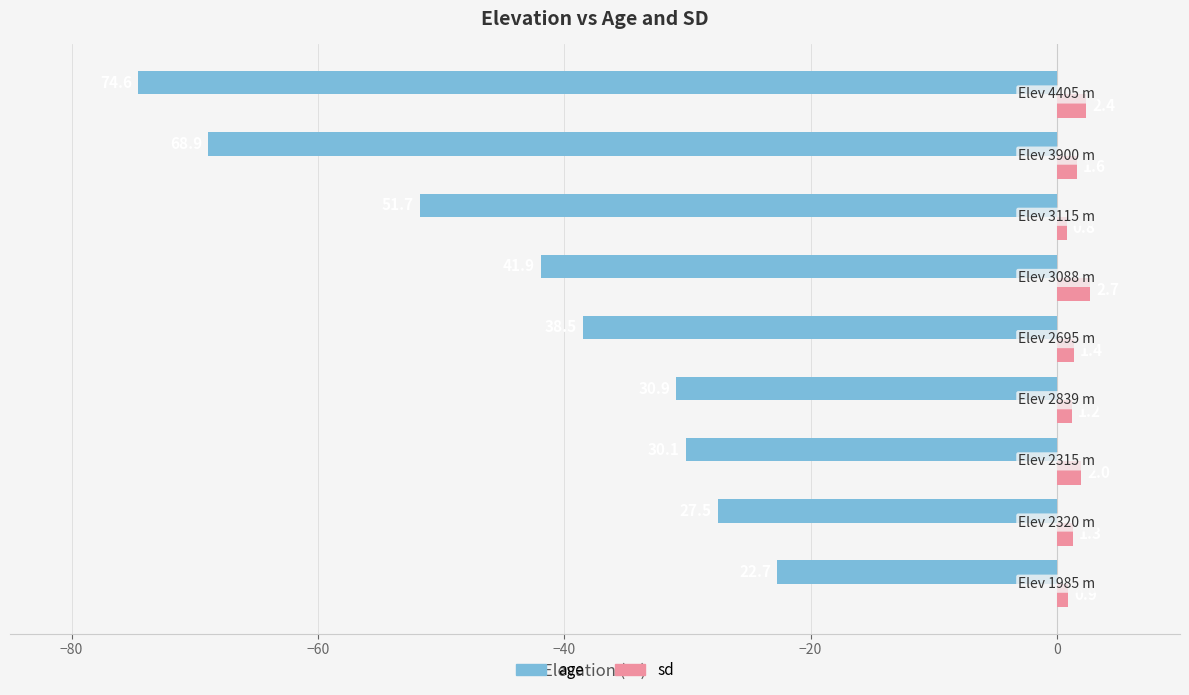

Which series has the largest range (max minus min)?

age